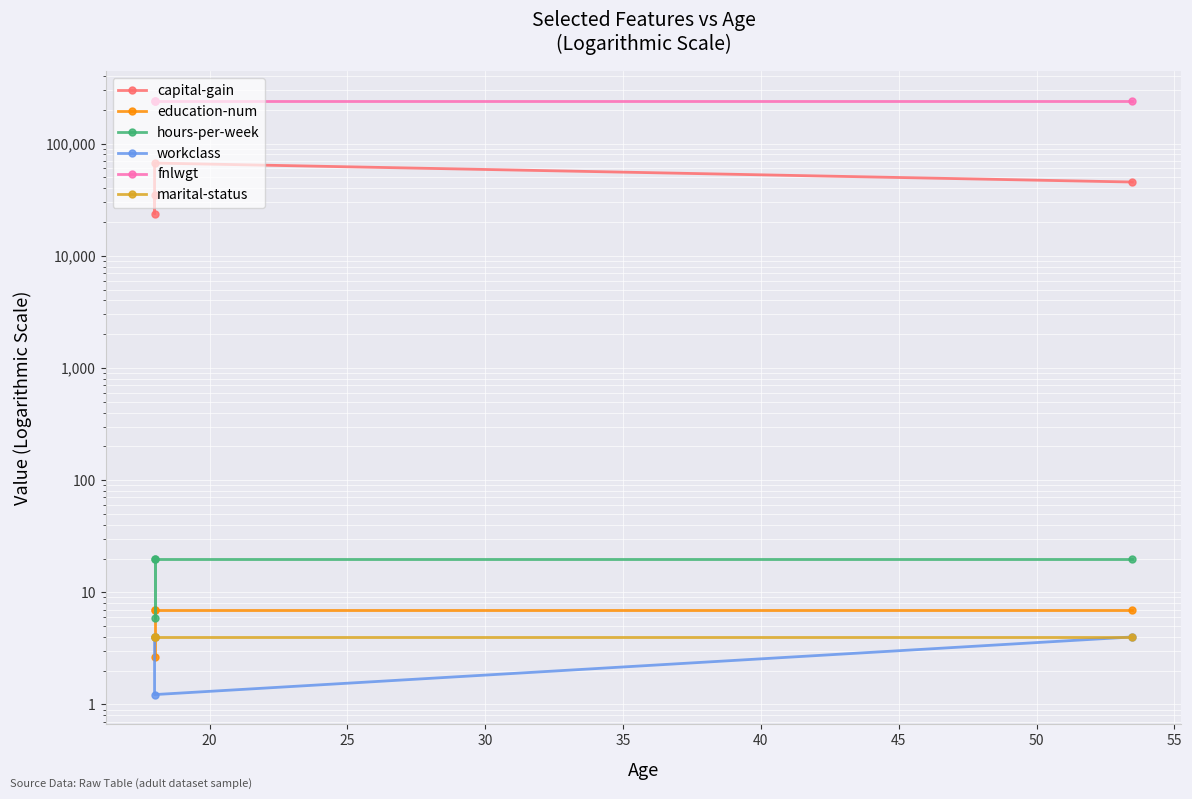

Reading right to left, extract all data points from this chart.

capital-gain: 45402.5	67036.9	23768.1	34585.3
education-num: 7.0	7.0	7.0	2.7
hours-per-week: 20.0	20.0	5.9	20.0
workclass: 4.0	1.2	4.0	4.0
fnlwgt: 240543.0	240543.0	240543.0	240543.0
marital-status: 4.0	4.0	4.0	4.0